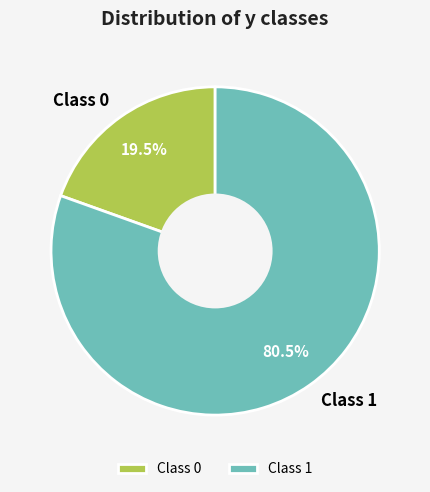

Approximately how many times larger is the value at Class 1 compared to Class 0?

4.1